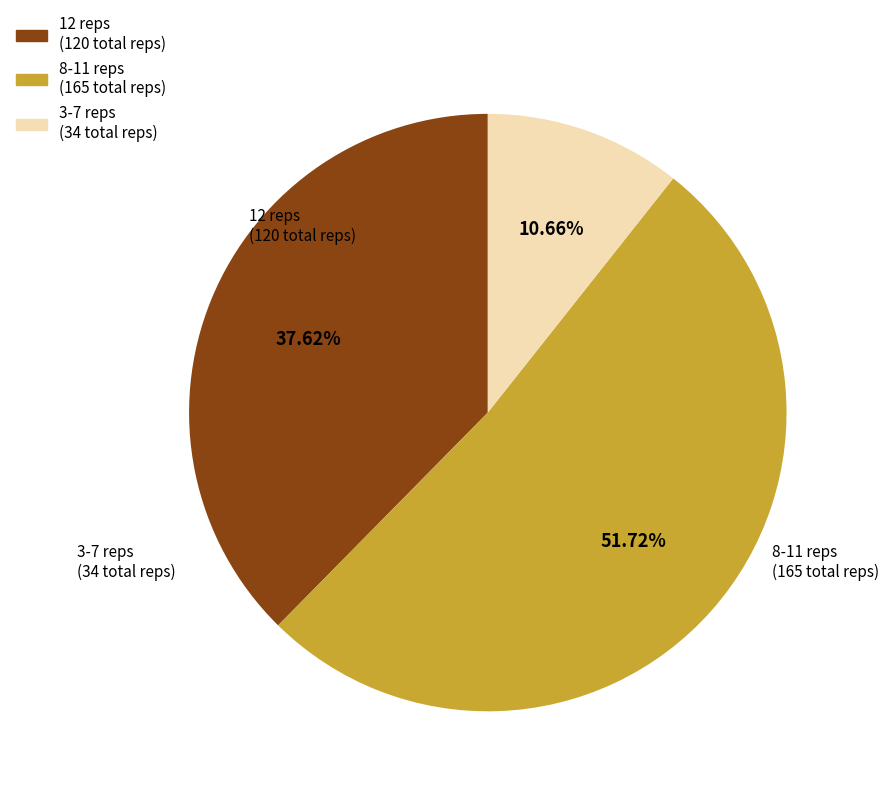

How many slices are in this pie chart?

3